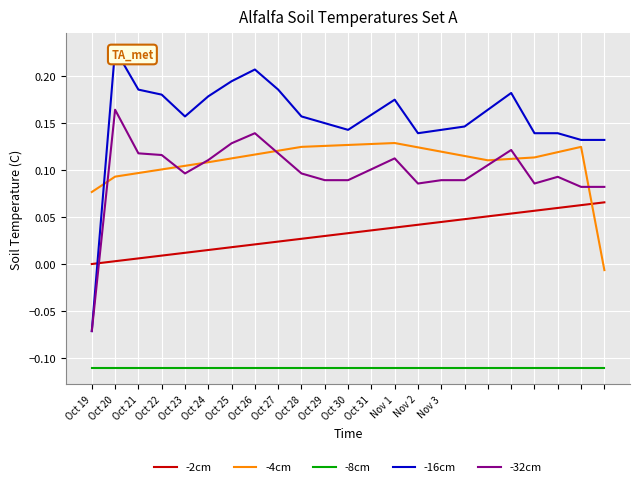

Which label corresponds to the largest value in the chart?

Oct 20